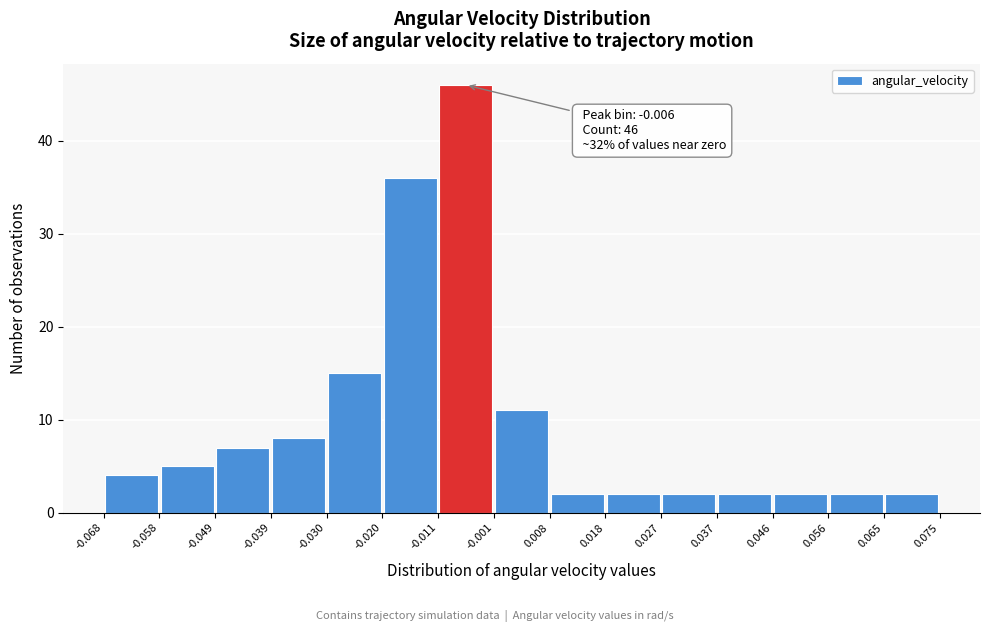

Over which range of the x-axis is the bar tallest?

-0.011 to -0.001